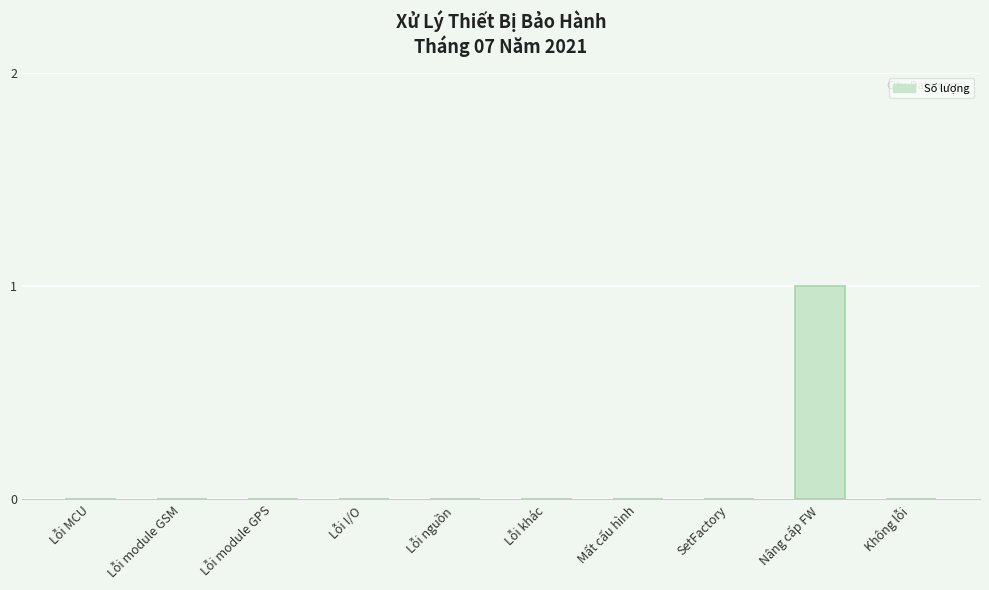

Reading left to right, list all the values displayed in this chart.

0	0	0	0	0	0	0	0	1	0